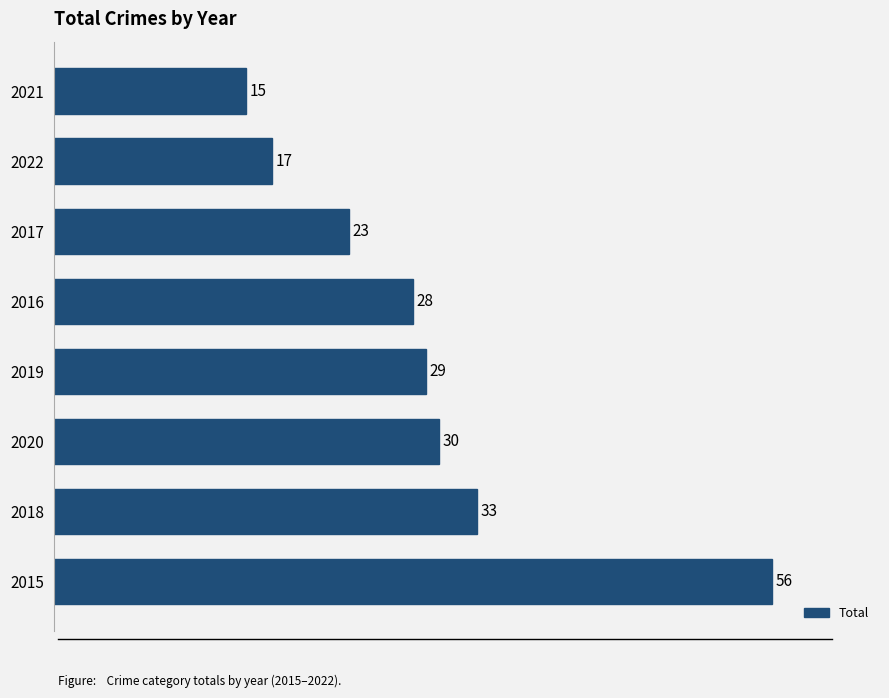

How many bars are there in total?

8